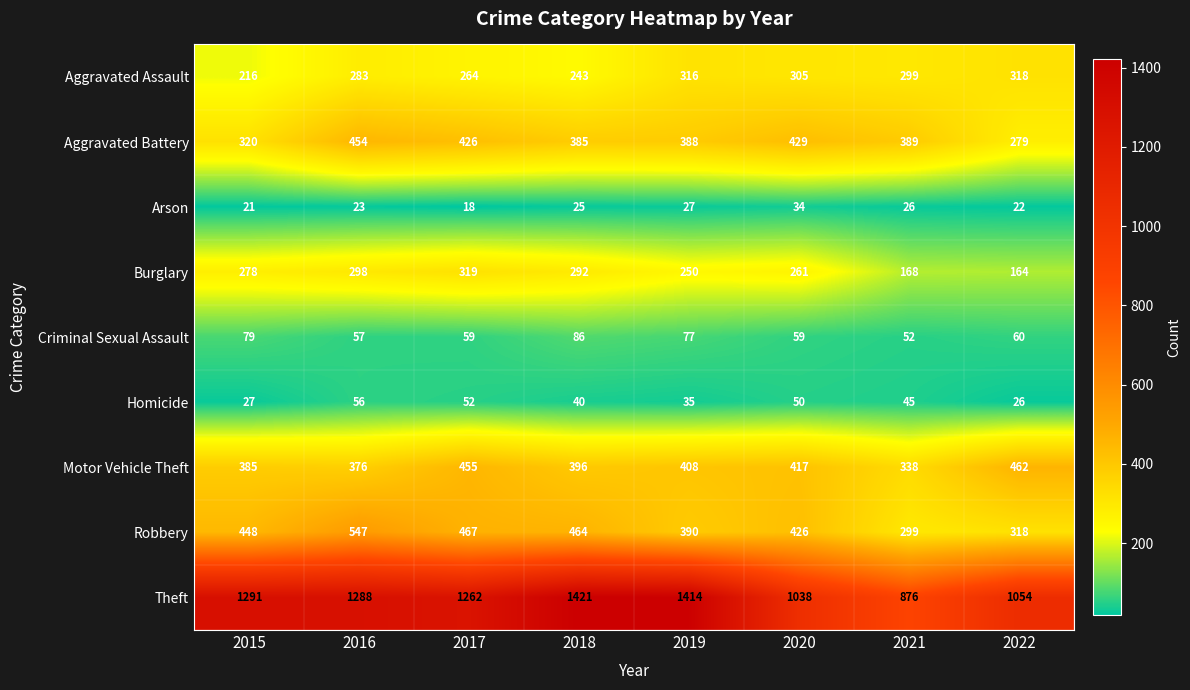

What is the difference between the Theft values at 2020 and 2022?

16